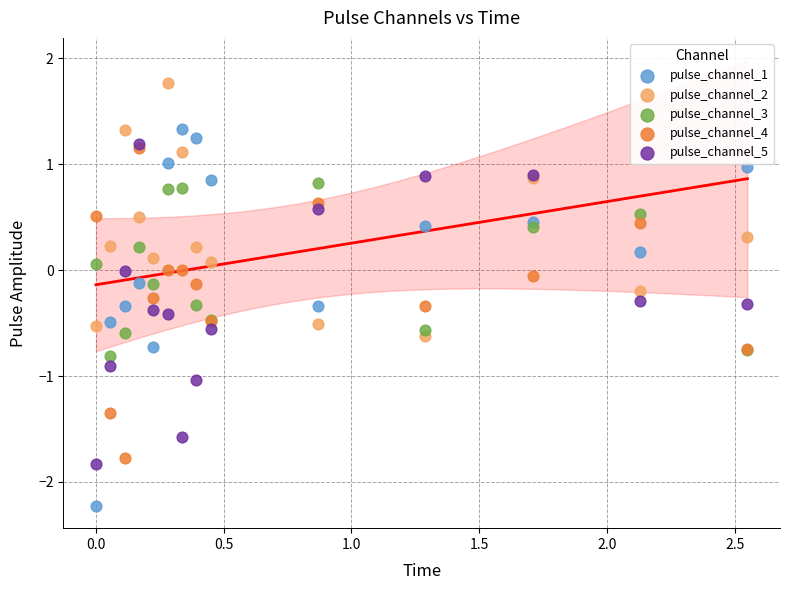

Which series reaches the maximum Y coordinate?

pulse_channel_2